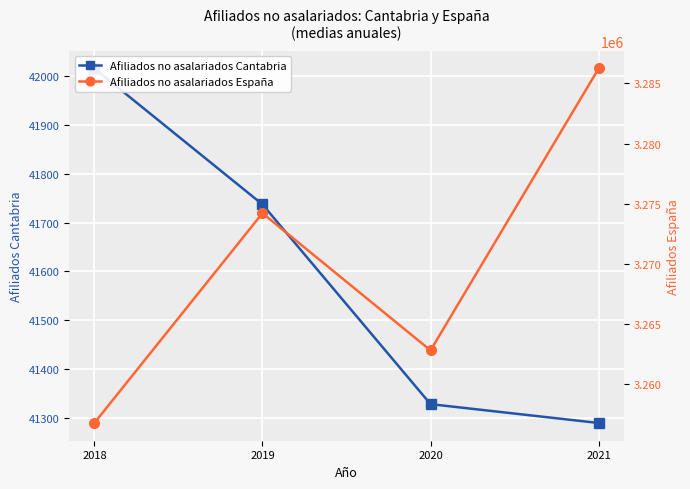

What is the difference between the maximum and minimum values in the Afiliados no asalariados Cantabria series?

725.5